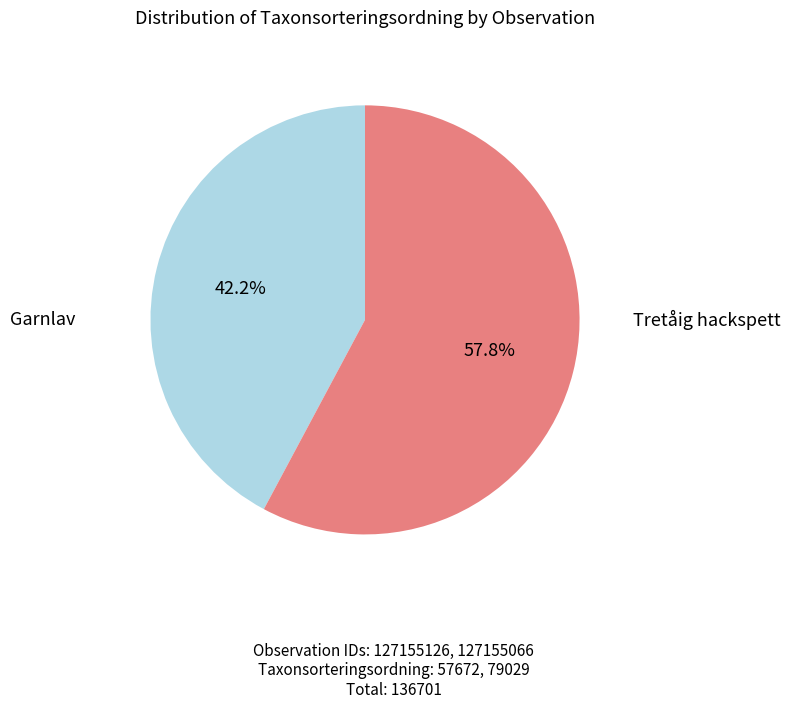

Does any single category account for the majority?

Yes